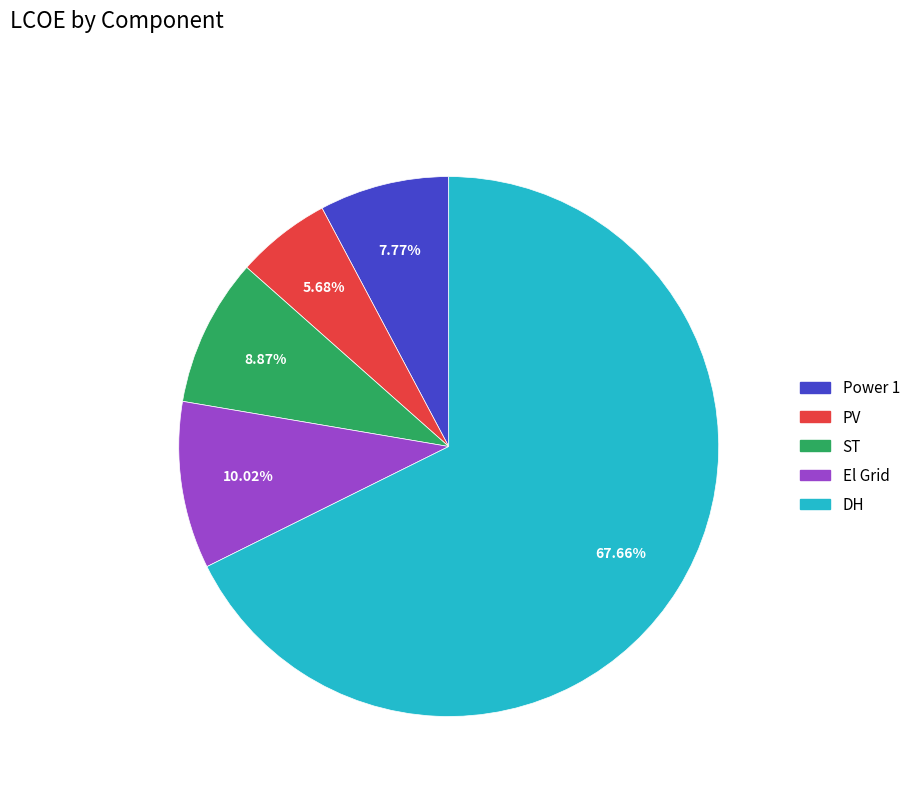

True or false: PV accounts for 6% of the total.

True